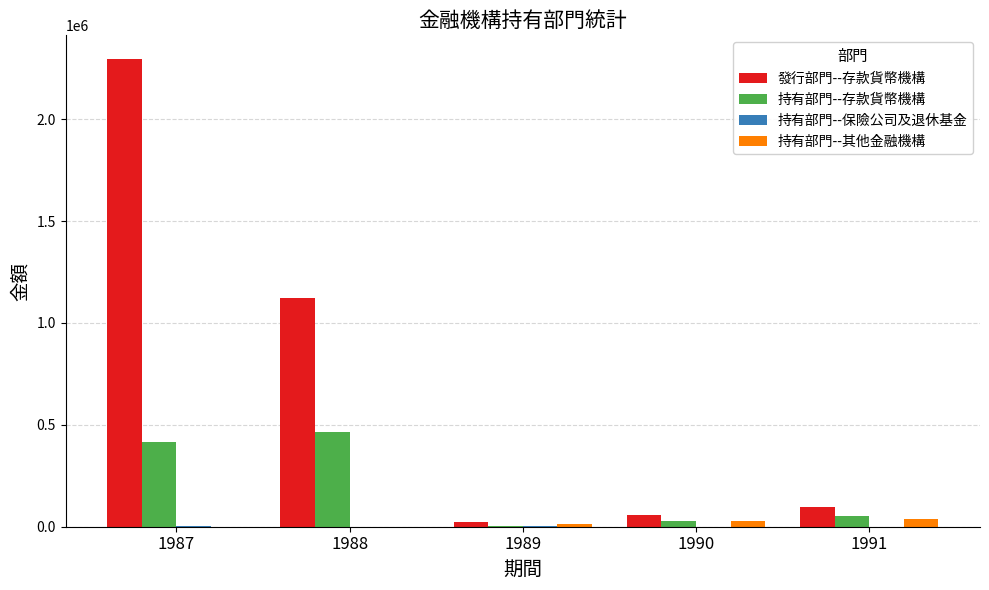

What value does the 發行部門--存款貨幣機構 series have at 1991, to the nearest 10?

95760